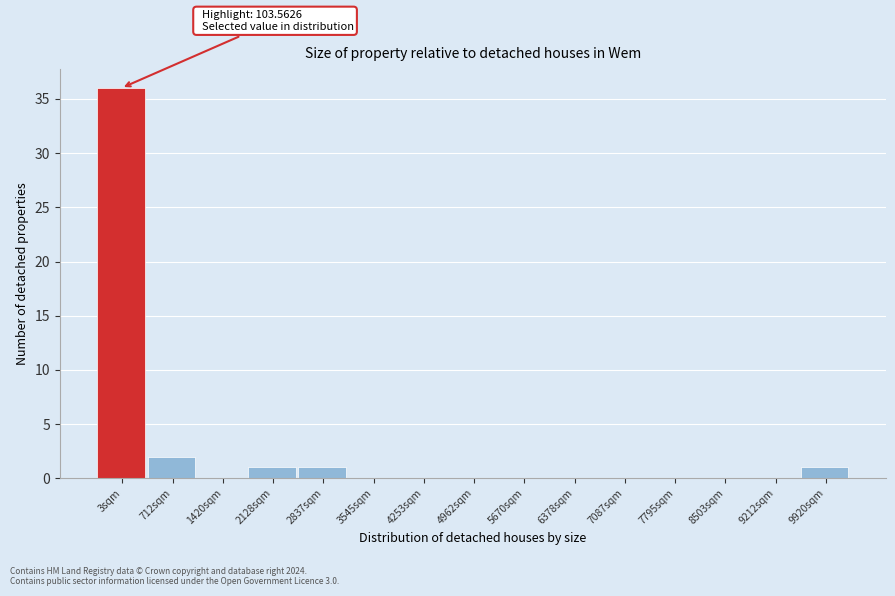

Reading left to right, list all the values displayed in this chart.

3sqm=36	712sqm=2	1420sqm=0	2128sqm=1	2837sqm=1	3545sqm=0	4253sqm=0	4962sqm=0	5670sqm=0	6378sqm=0	7087sqm=0	7795sqm=0	8503sqm=0	9212sqm=0	9920sqm=1